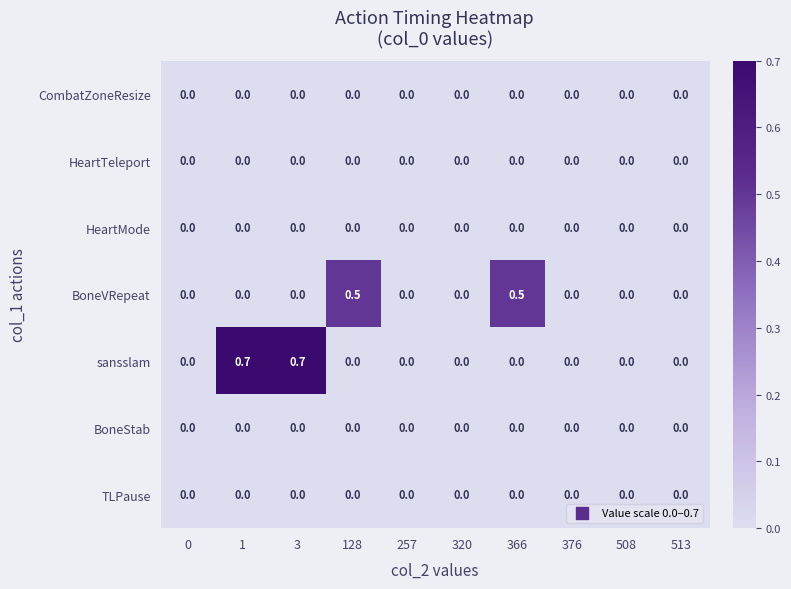

Which series has the largest total across all categories?

sansslam